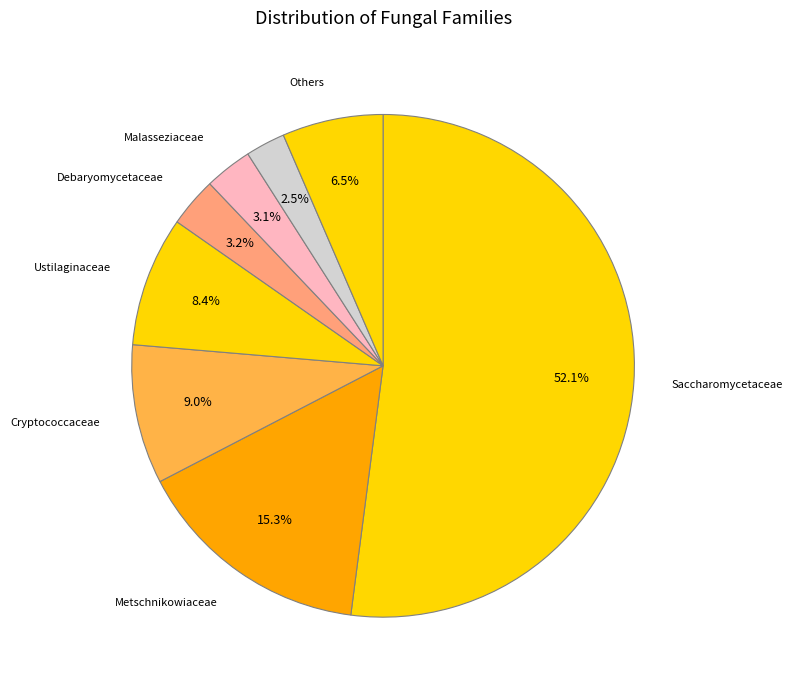

Count the number of slices in the pie.

8